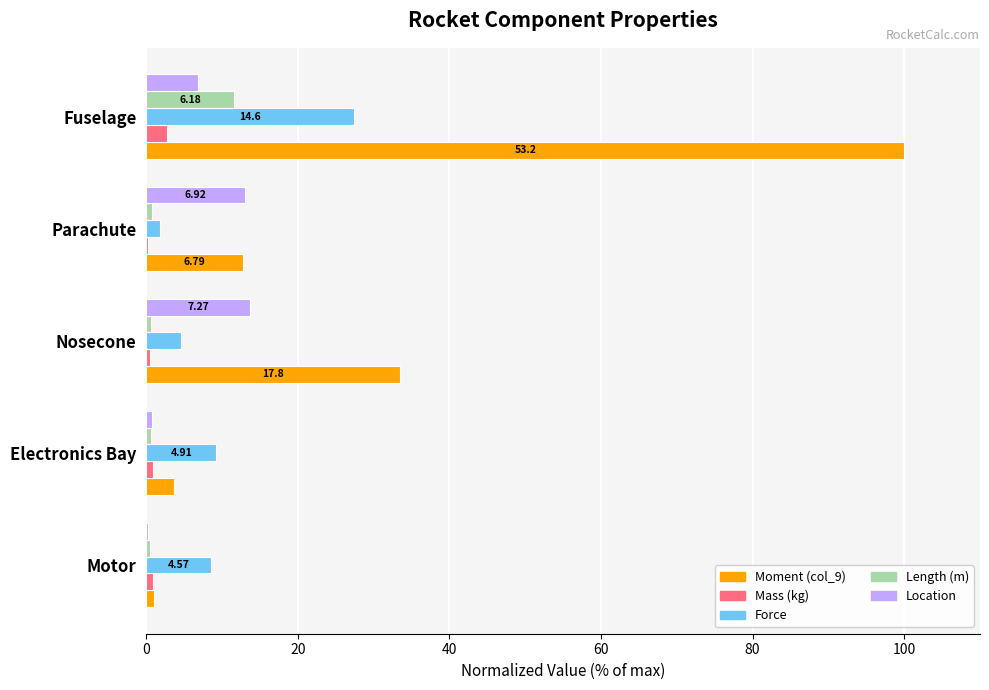

Which series has the widest spread of values?

Moment (col_9)